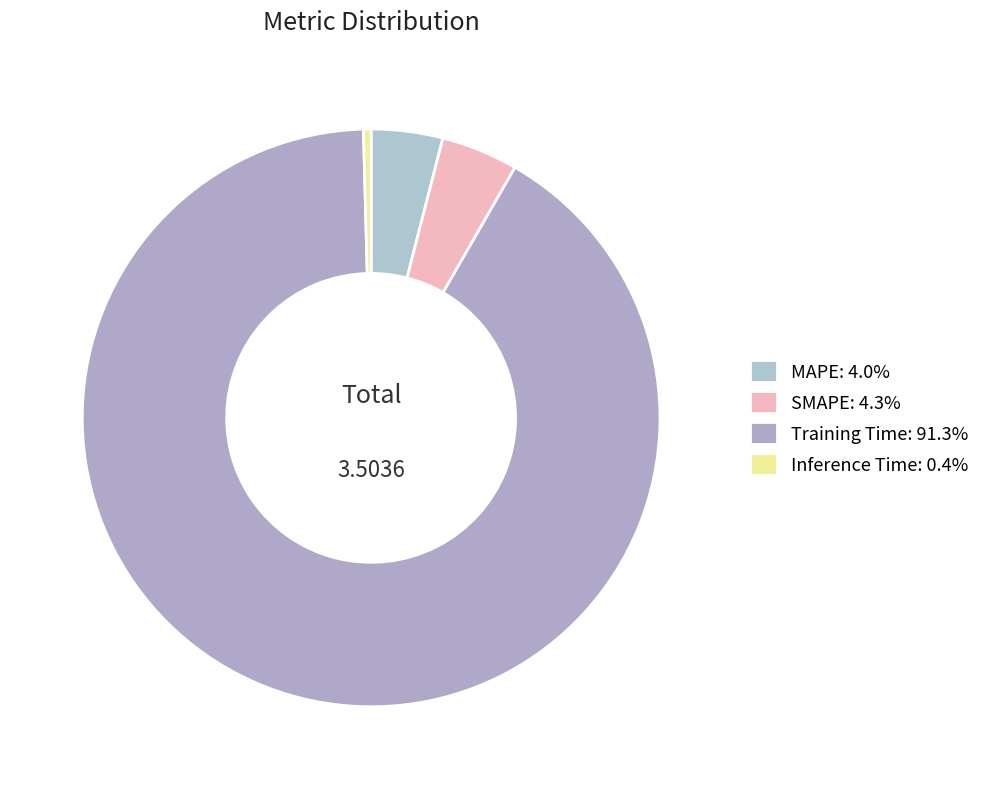

Count the number of slices in the pie.

4